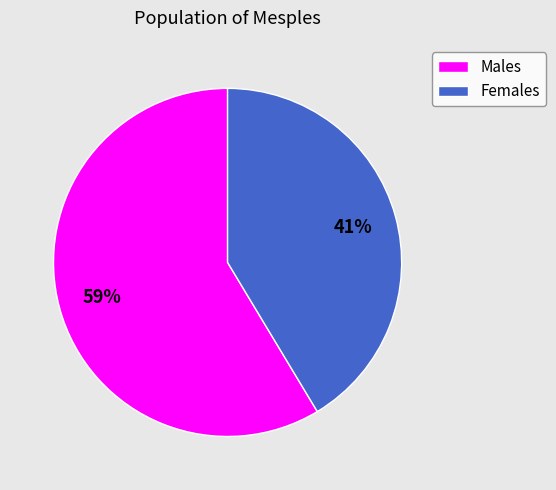

Which category has the biggest portion of the pie?

Males